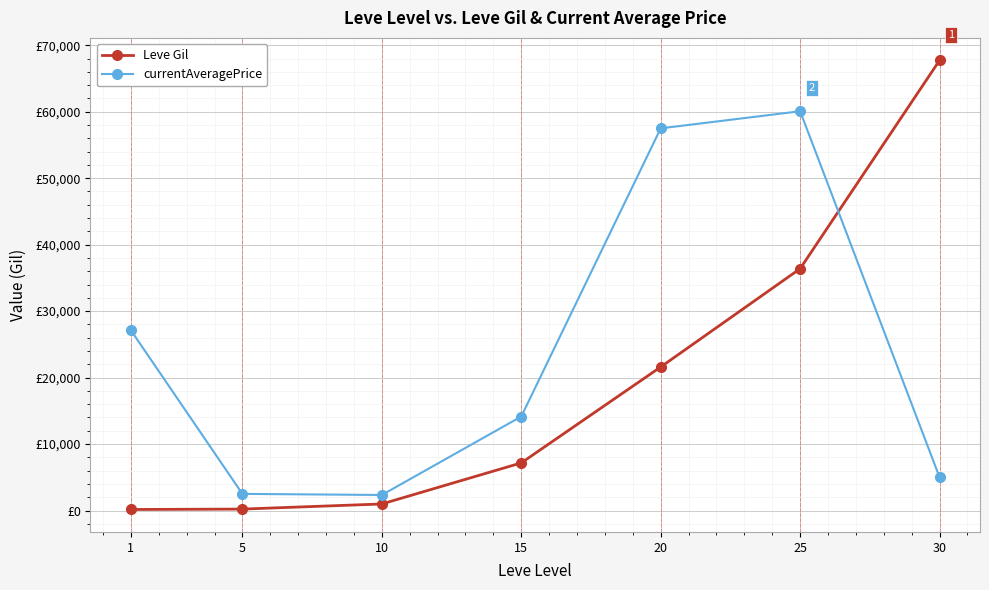

What is the approximate value of Leve Gil at 20, to the nearest 50?

21600